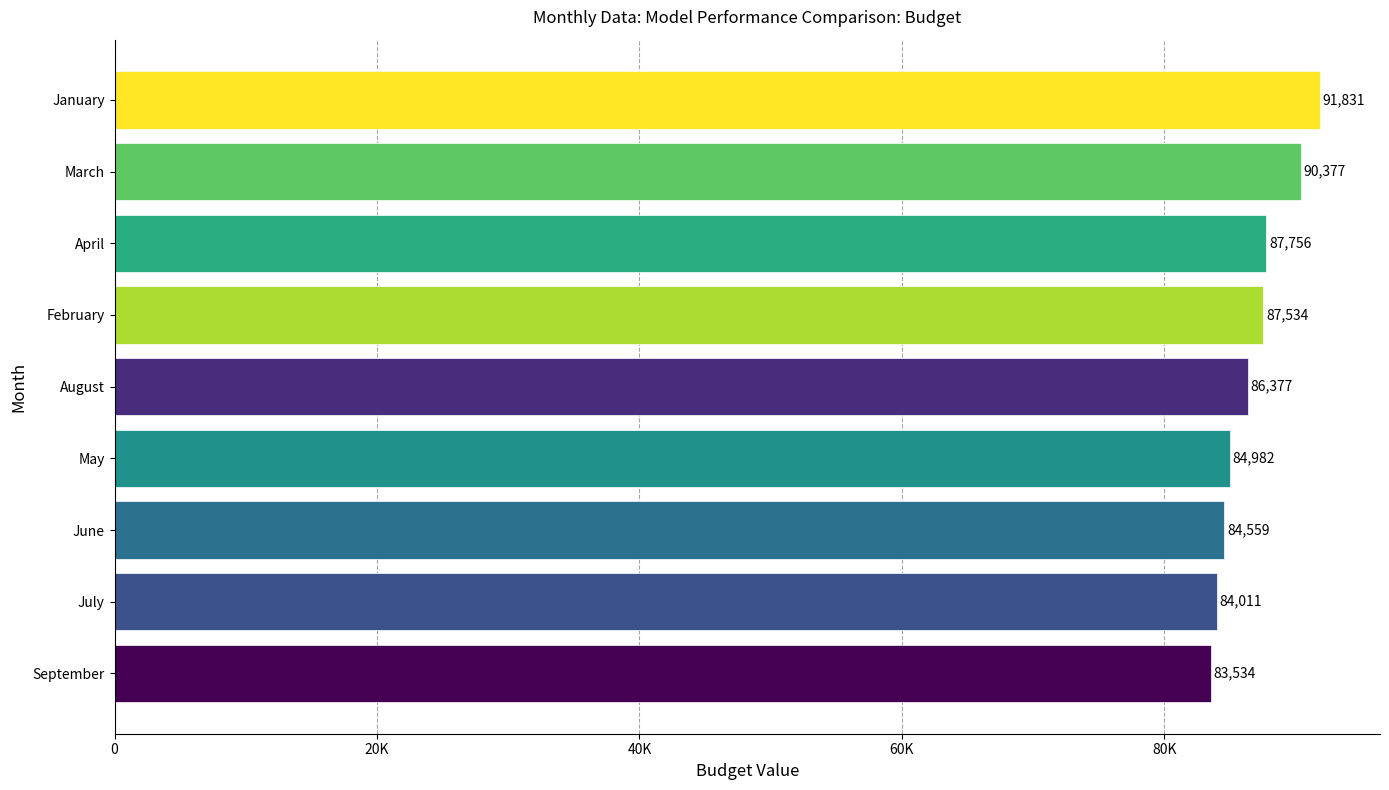

Which category has the highest value across all series?

January